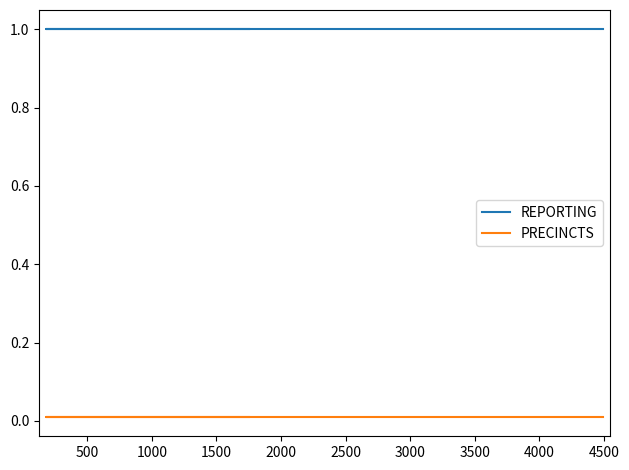

Which series has the largest total across all categories?

REPORTING